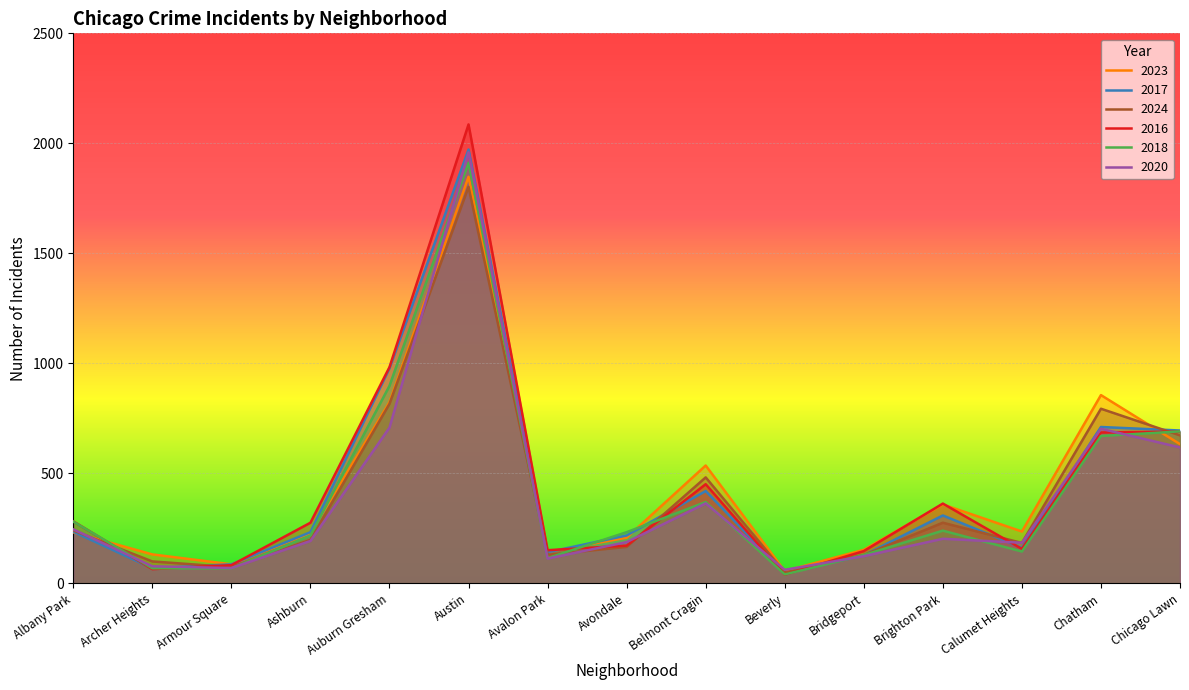

At which category does 2023 reach its first local peak?

Austin